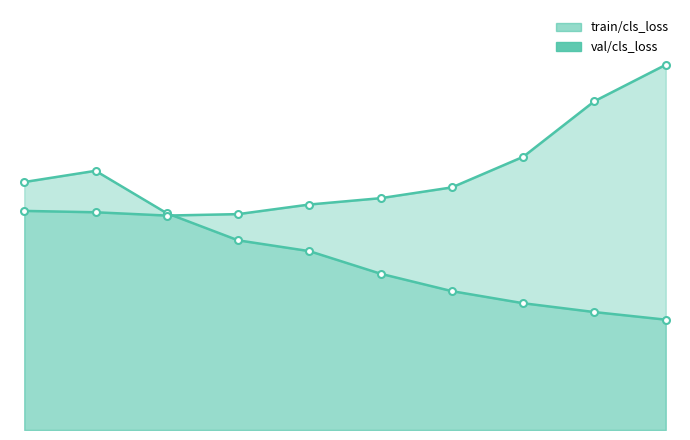

At how many categories does at least one series exceed 160?

10